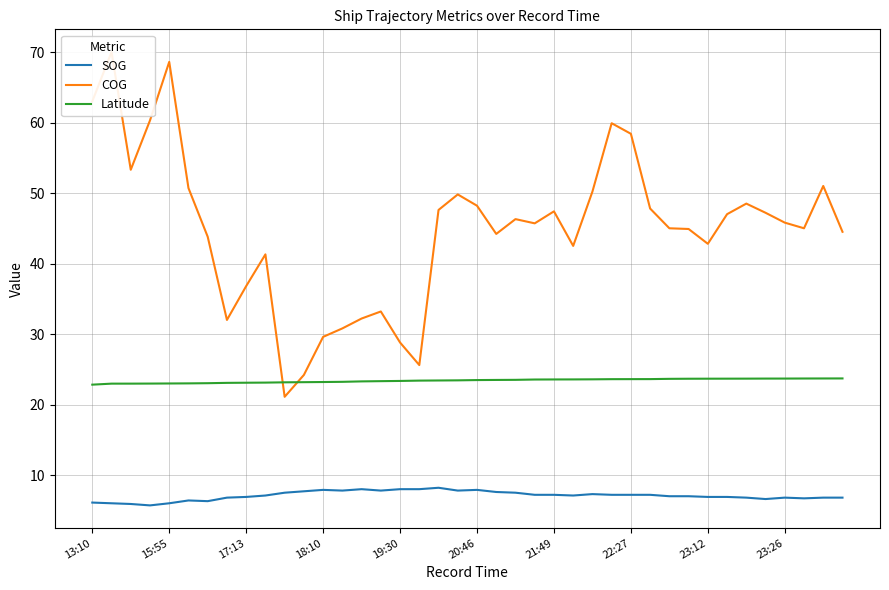

True or false: COG and SOG cross at least once.

False